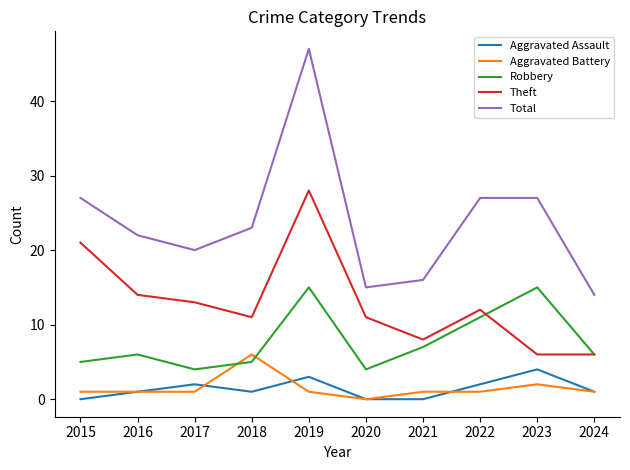

What is the sum of the Theft values at 2020 and 2023?

17